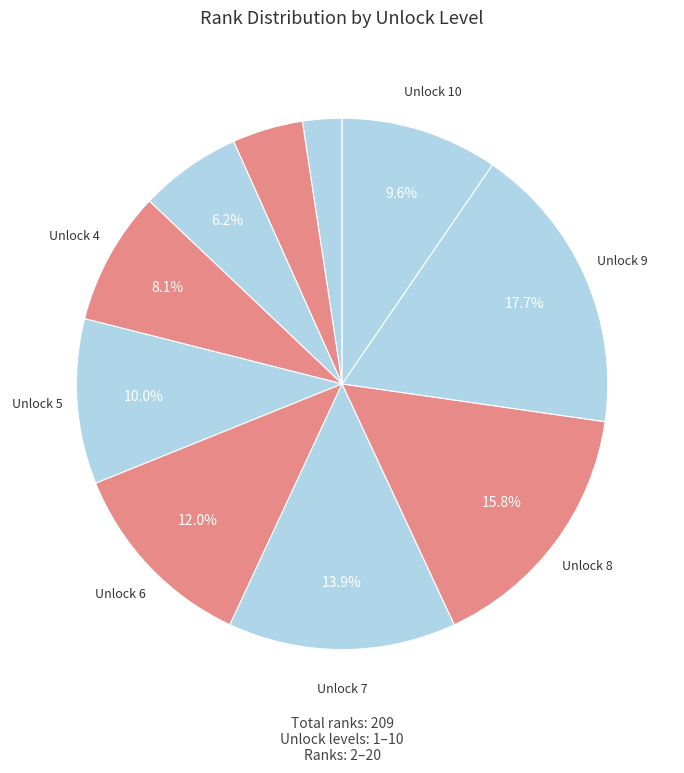

Count the number of slices in the pie.

10